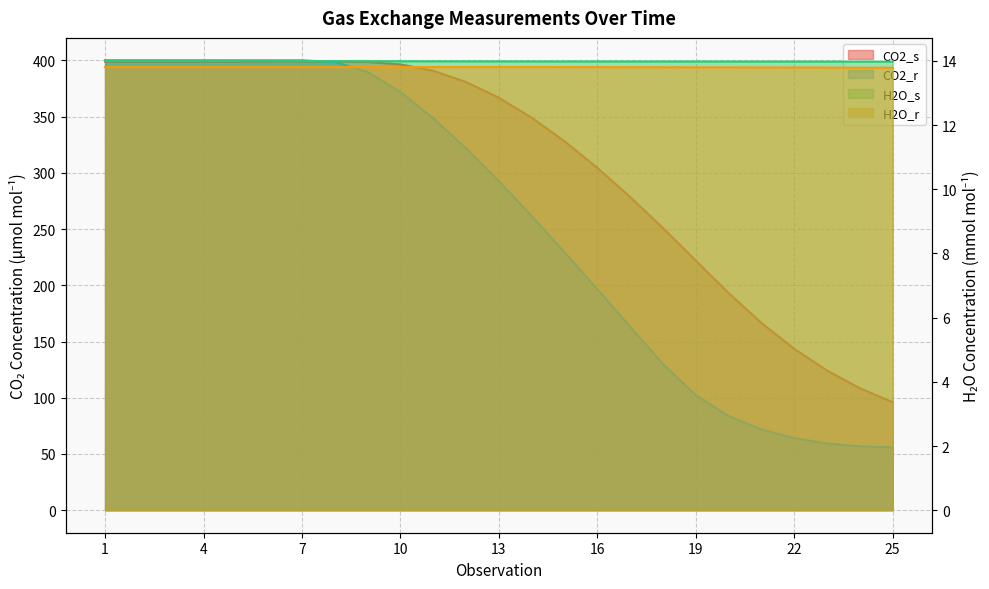

The value of CO2_s at 16 is 304.5. True or false?

True